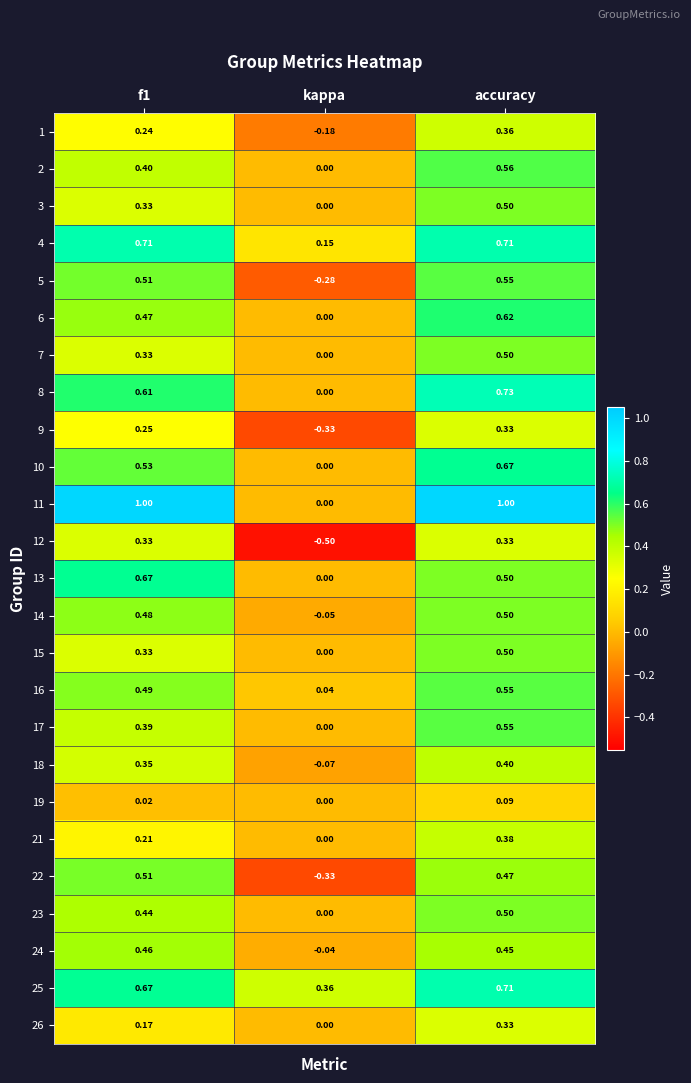

At which category is the sum across all series the highest?

accuracy